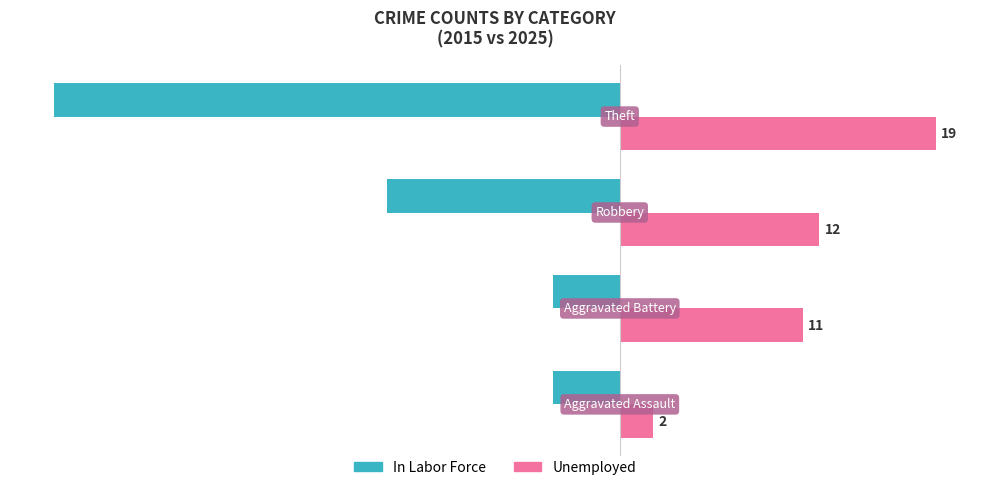

Rank the series by their maximum value, from highest to lowest.

Unemployed, In Labor Force